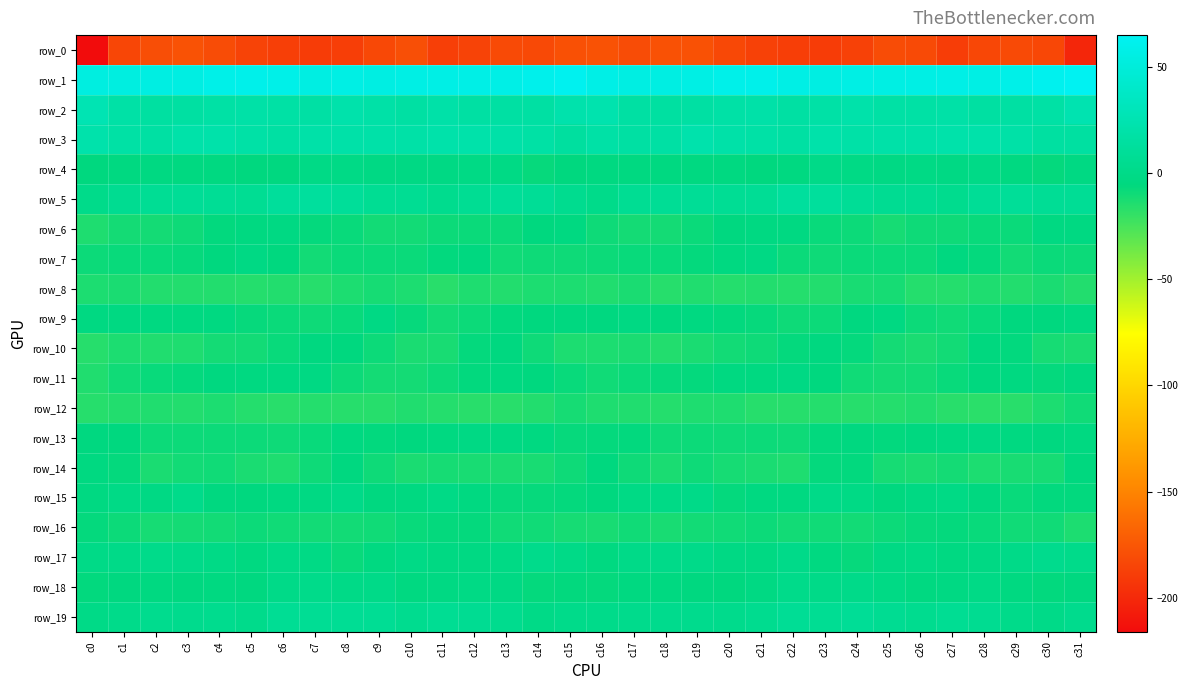

Which series has the largest total across all categories?

row_1